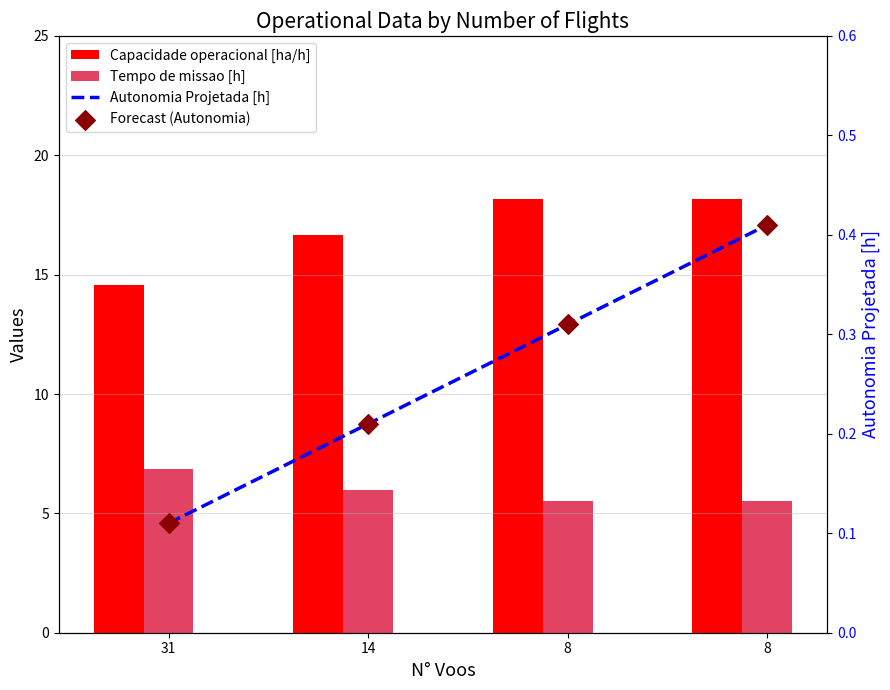

At which category is the sum across all series the highest?

8